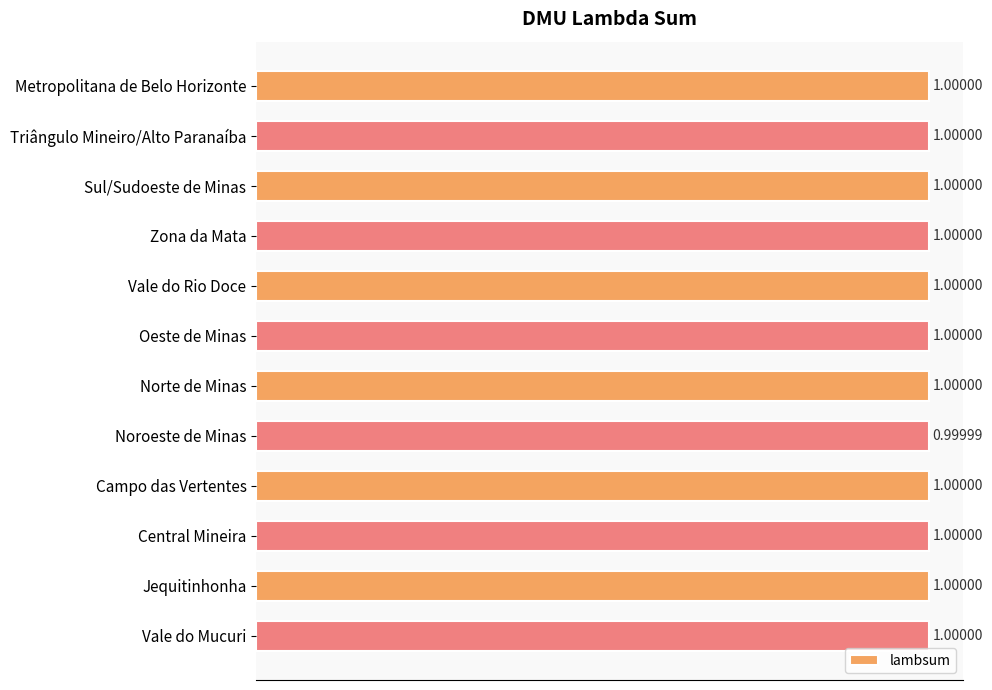

What is the label of the 4th bar from the top?

Zona da Mata